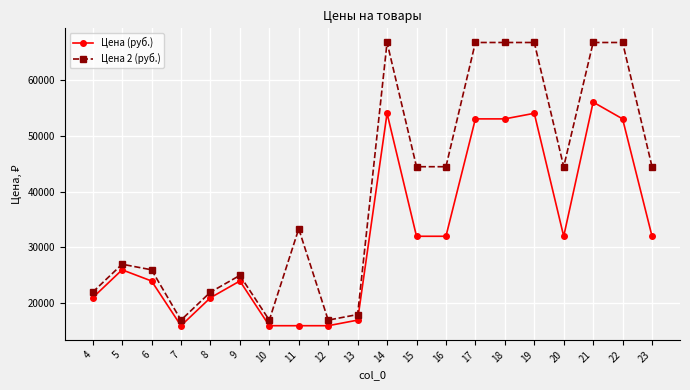

At 5, list the series in order from smallest to largest.

Цена (руб.), Цена 2 (руб.)